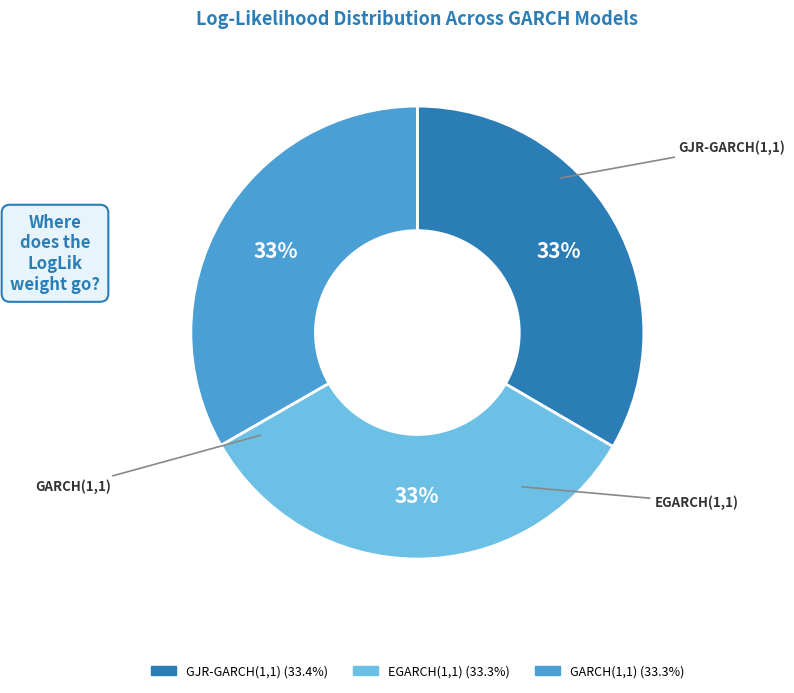

What percentage is the EGARCH(1,1) slice, to the nearest percent?

33%